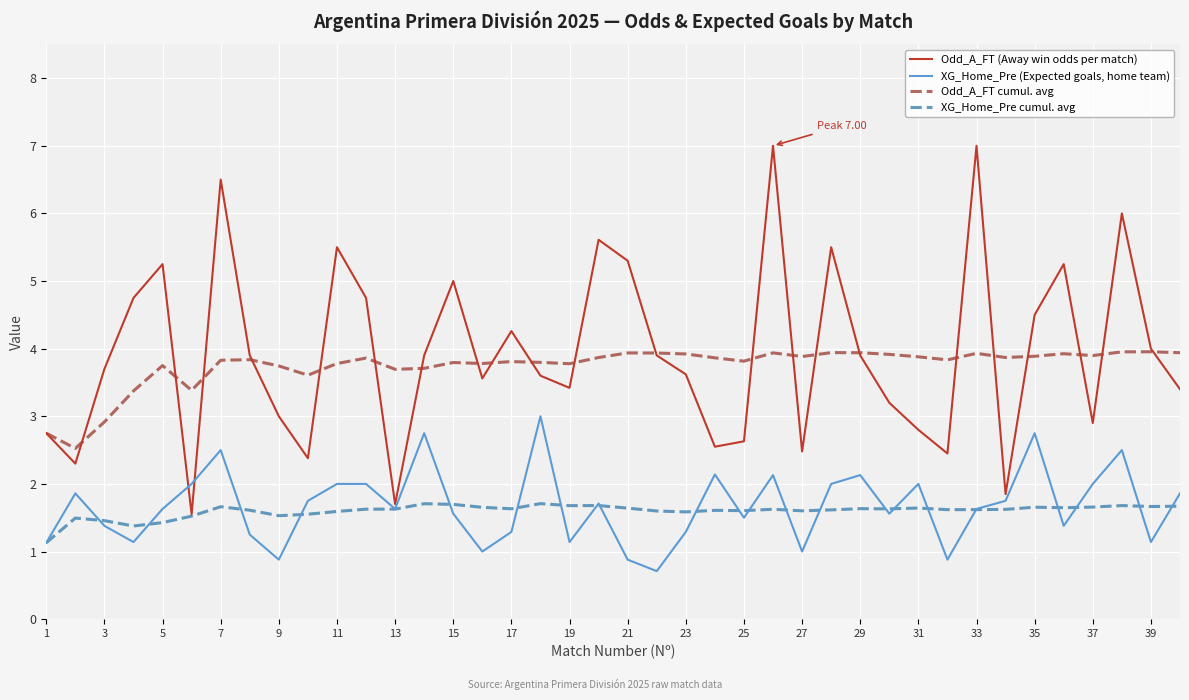

What is the greatest value displayed?

7.0